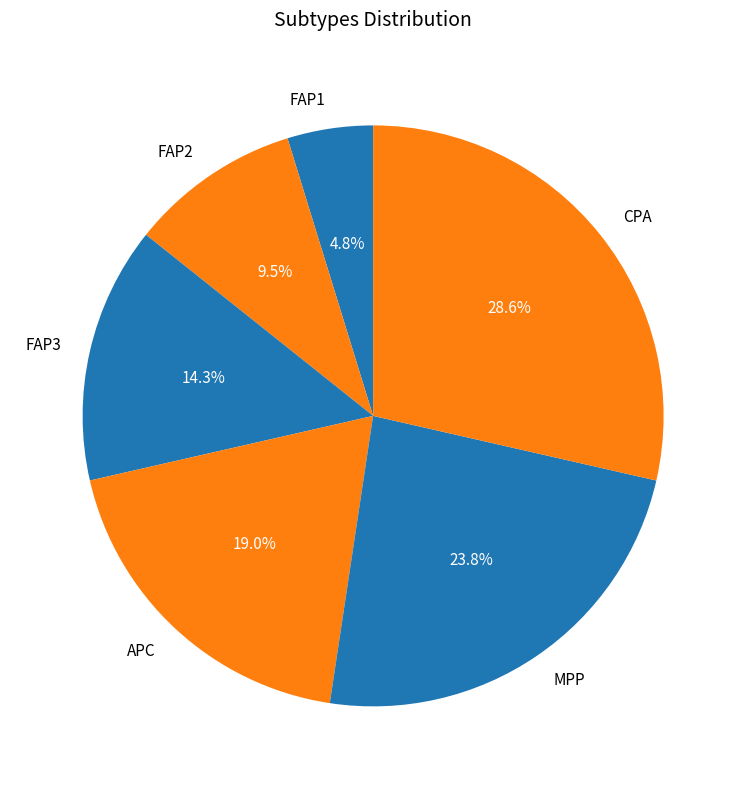

To the nearest percent, what is the average slice percentage?

17%